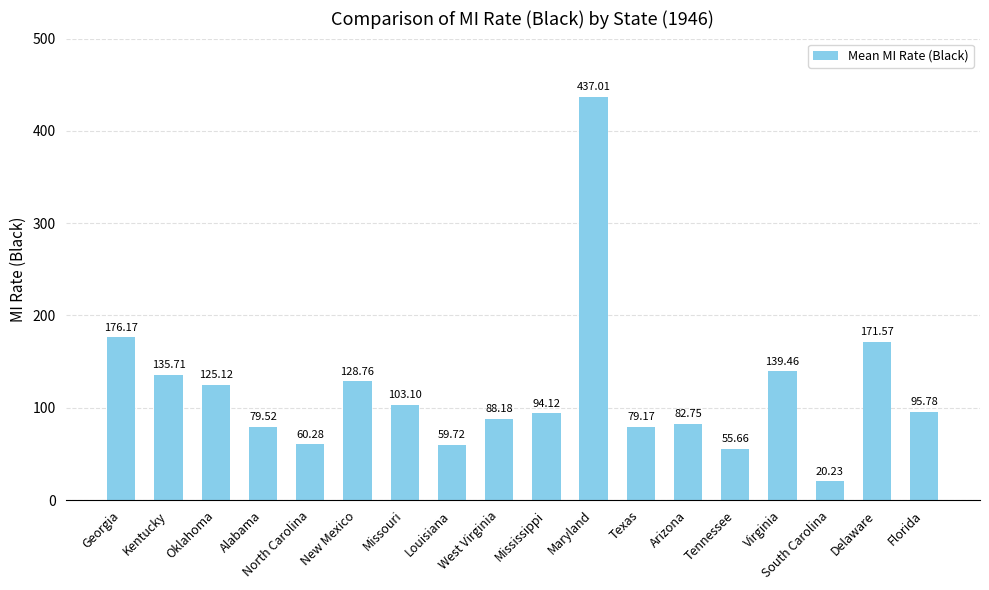

The chart shows a value of 88.2 at West Virginia. True or false?

True